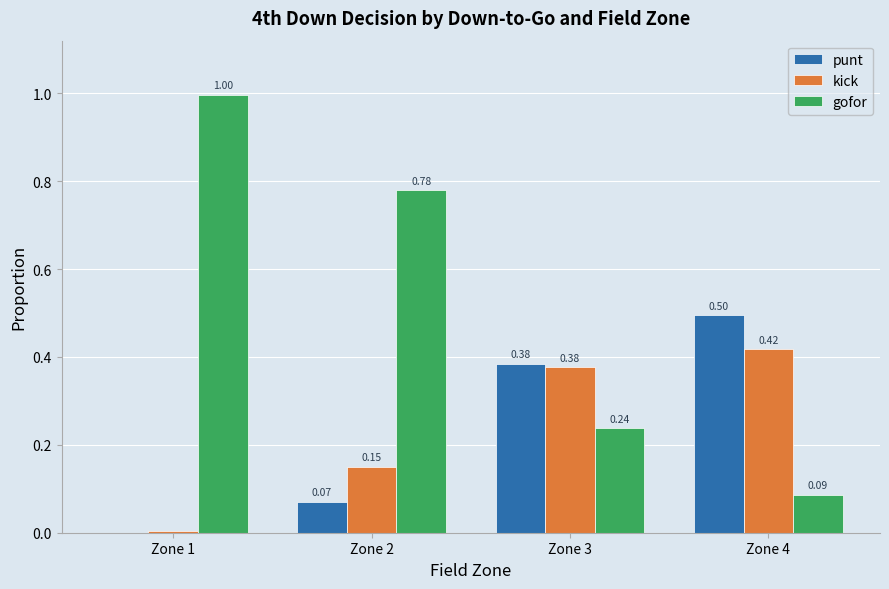

Which series has the largest total across all categories?

gofor